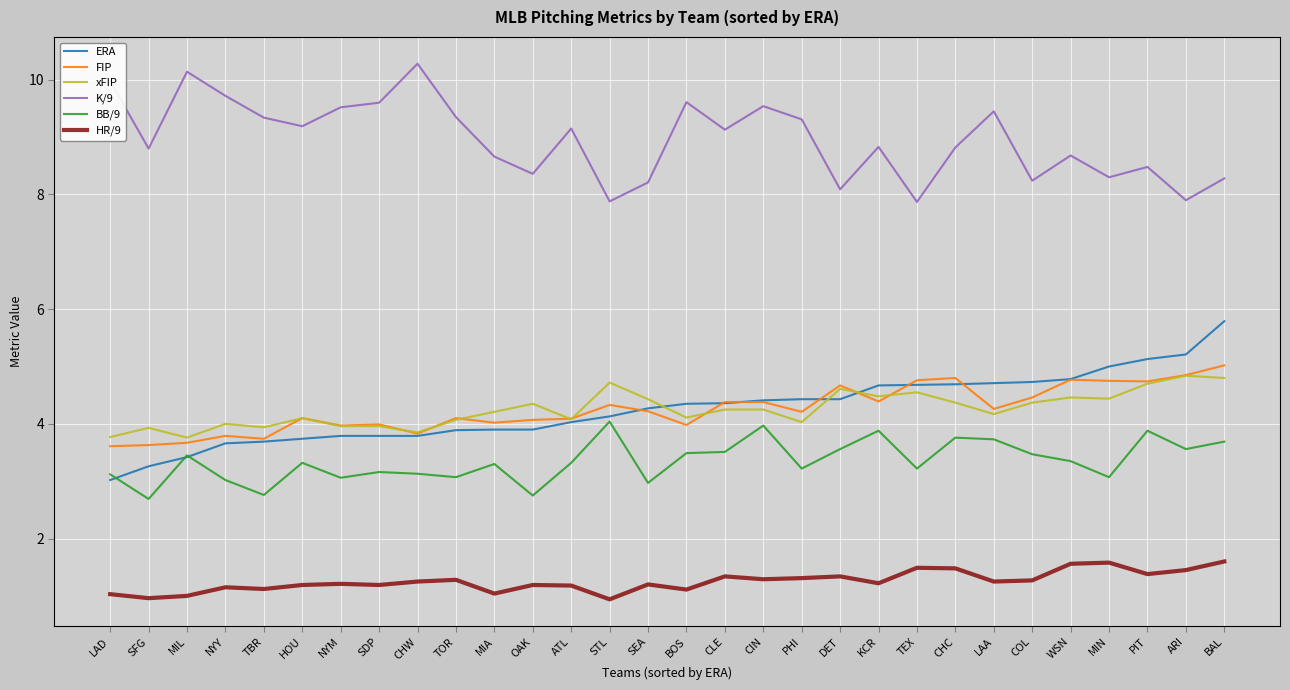

True or false: ERA and K/9 intersect in this chart.

False